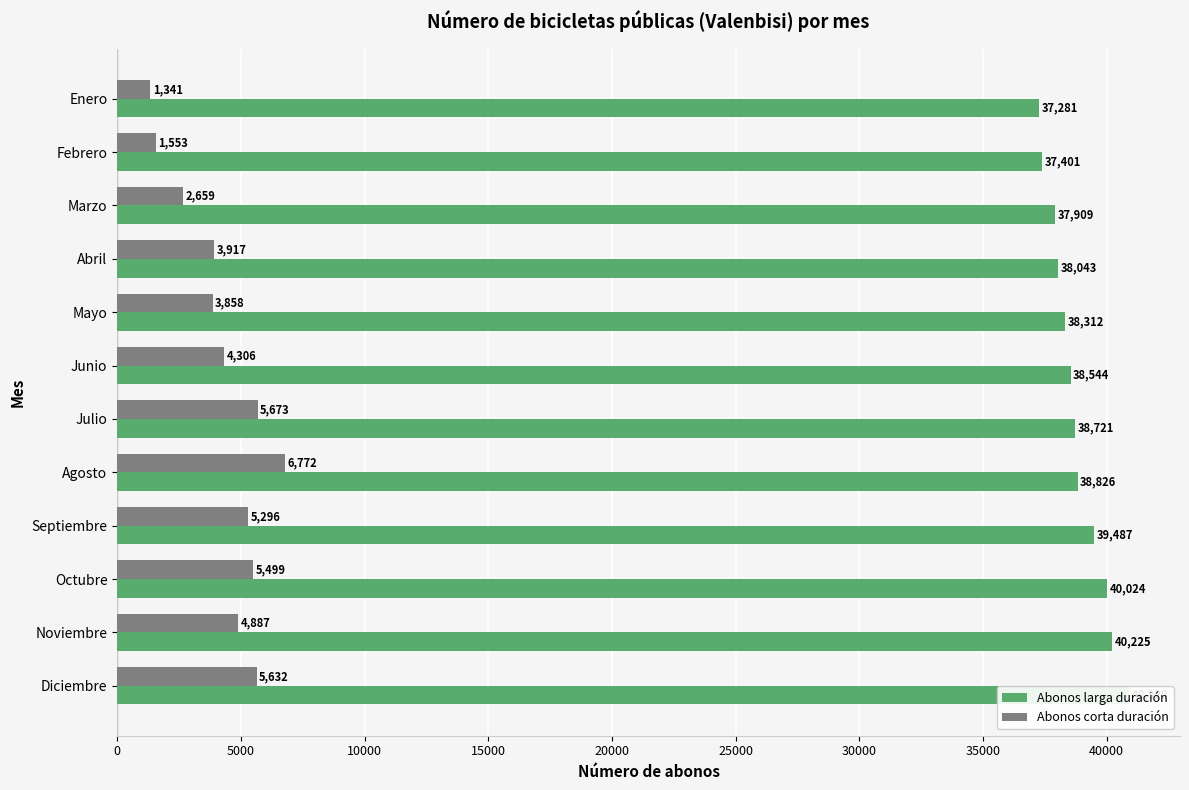

At which category is the sum across all series the highest?

Diciembre